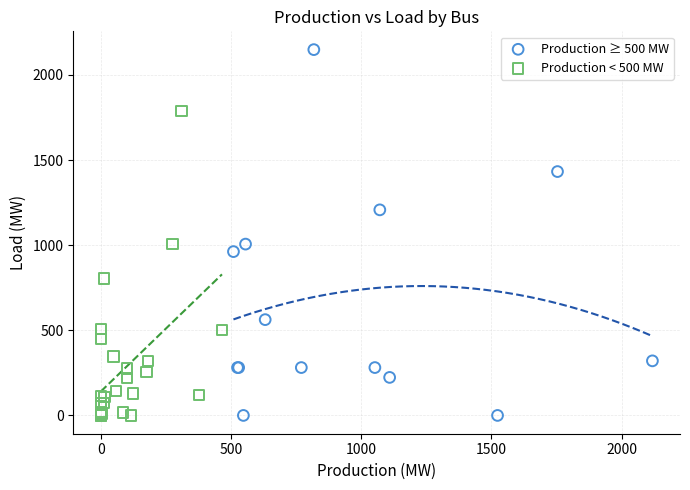

Which series reaches the maximum Y coordinate?

Production ≥ 500 MW